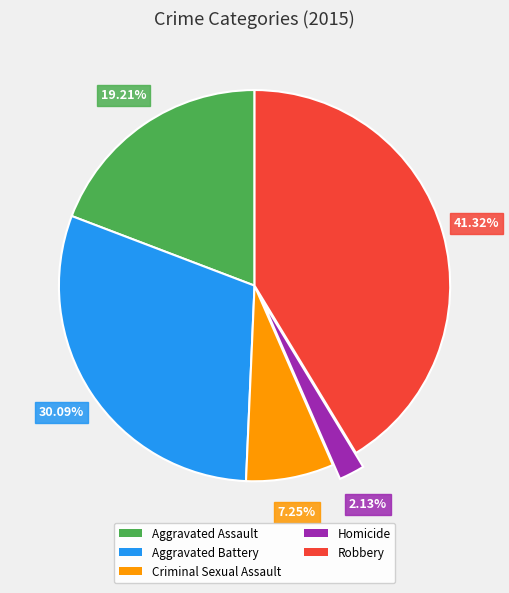

What is the largest slice in the pie chart?

Robbery